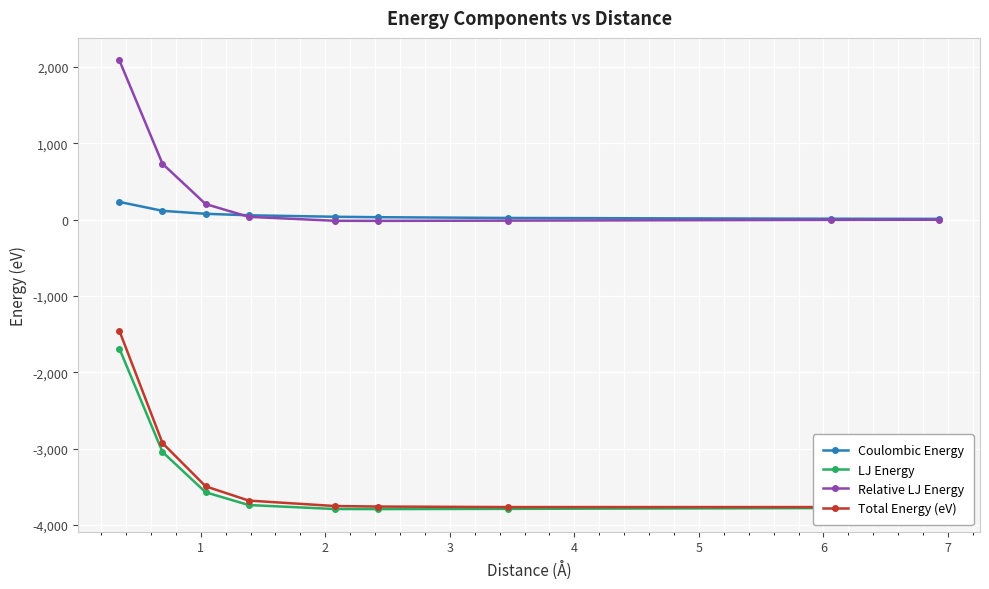

Reading left to right, what are all the values shown in this chart?

Coulombic Energy: 0=233.6	1=116.8	2=77.9	3=58.4	4=38.9	5=33.4	6=23.4	7=13.3	8=11.7
LJ Energy: 0=-1687.2	1=-3041.8	2=-3569.8	3=-3737.1	4=-3788.9	5=-3790.0	6=-3786.8	7=-3776.8	8=-3775.1
Relative LJ Energy: 0=2087.9	1=733.3	2=205.3	3=38.0	4=-13.8	5=-14.9	6=-11.7	7=-1.7	8=0.0
Total Energy (eV): 0=-1453.6	1=-2925.0	2=-3491.9	3=-3678.7	4=-3750.0	5=-3756.6	6=-3763.4	7=-3763.4	8=-3763.4